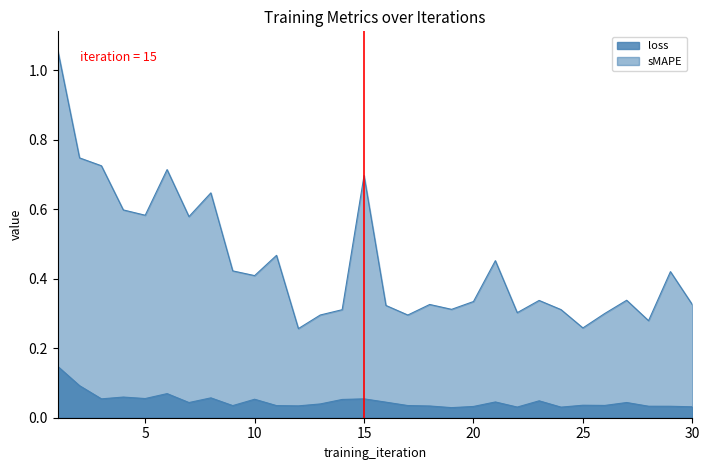

Rank the series at 27 from highest to lowest value.

sMAPE, loss